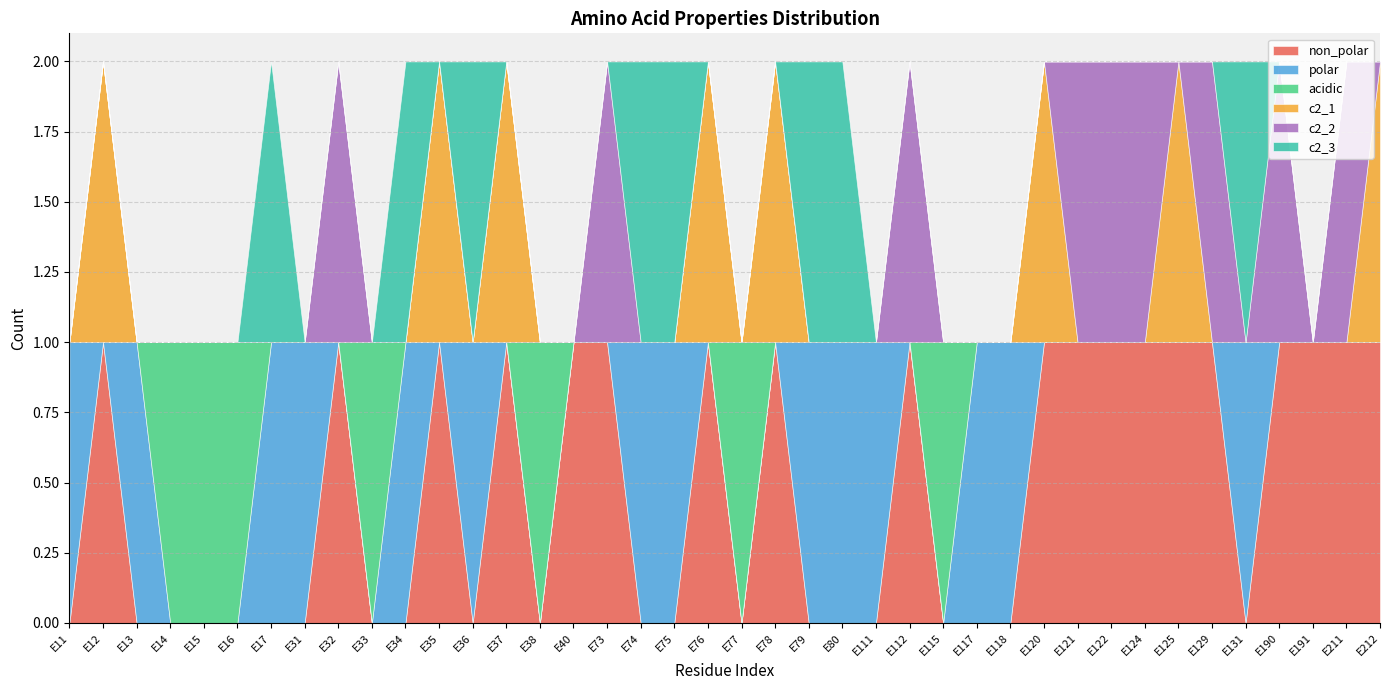

How many positive values does the c2_1 series have?

8